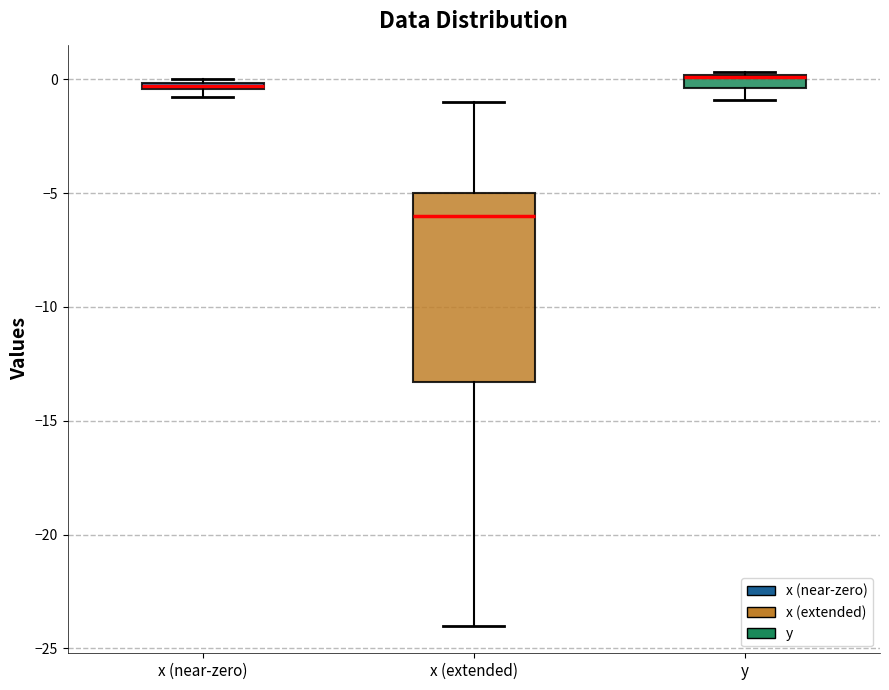

Where is the lower edge of the box for y on the y-axis? The values are not printed on the chart, so give them approximately, as read against the axis.

-0.5